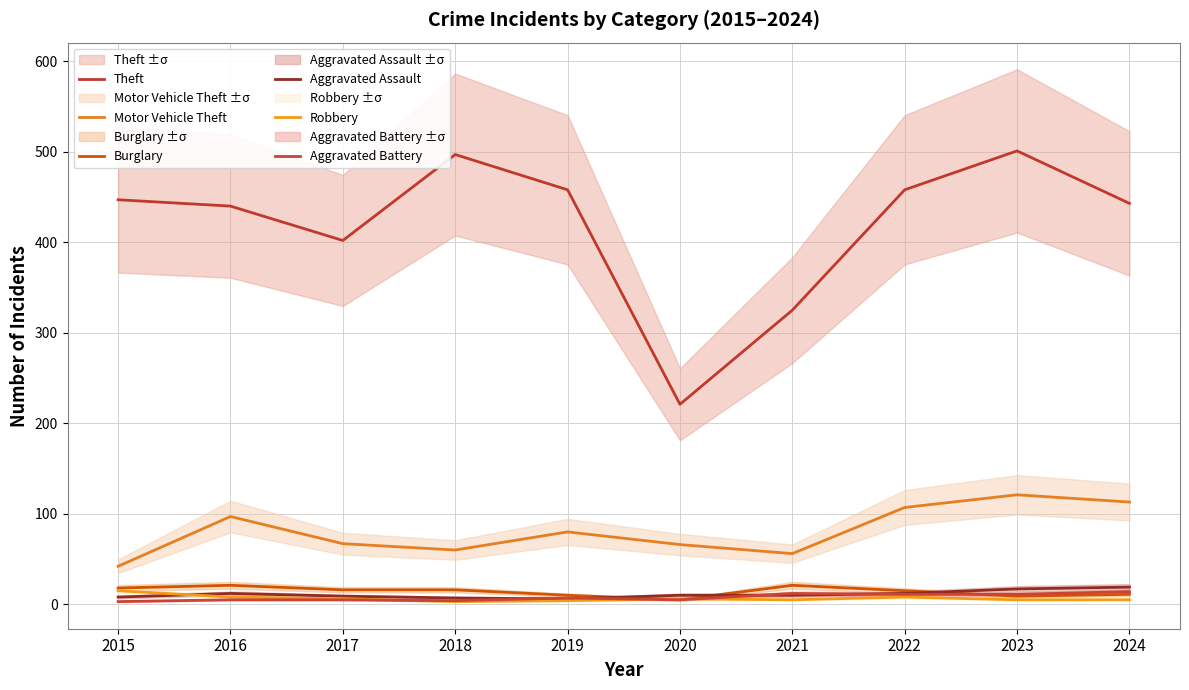

At how many categories does at least one series exceed 341?

8